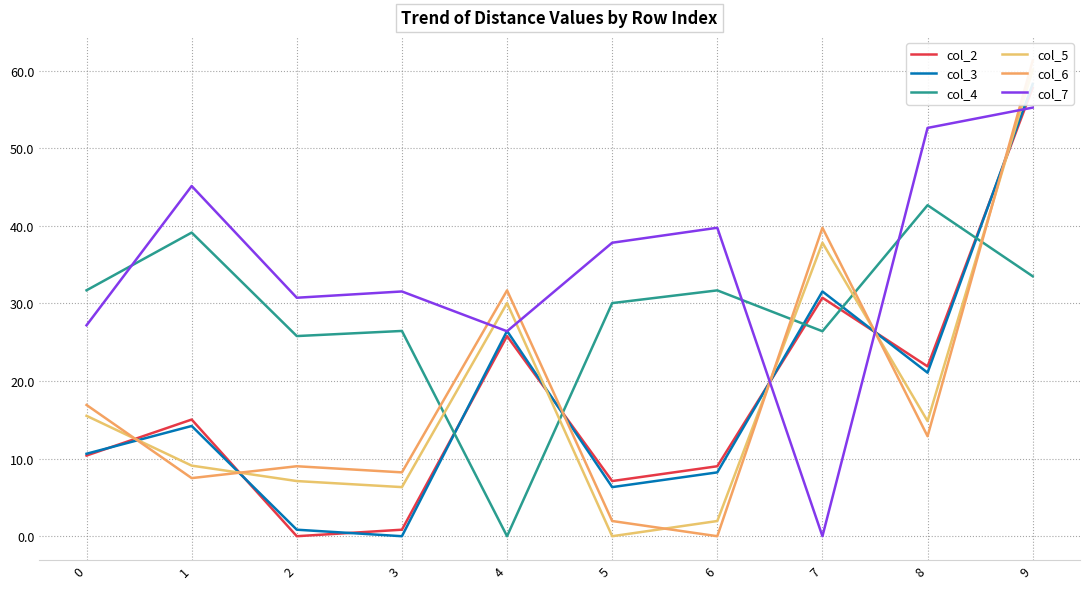

True or false: col_5 has a value of 14.8 at 8.

True